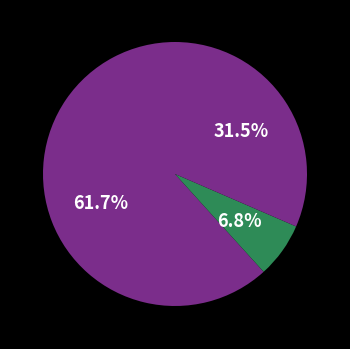

Rank the categories by value from highest to lowest.

sgd_regressor, omp, elasticnet